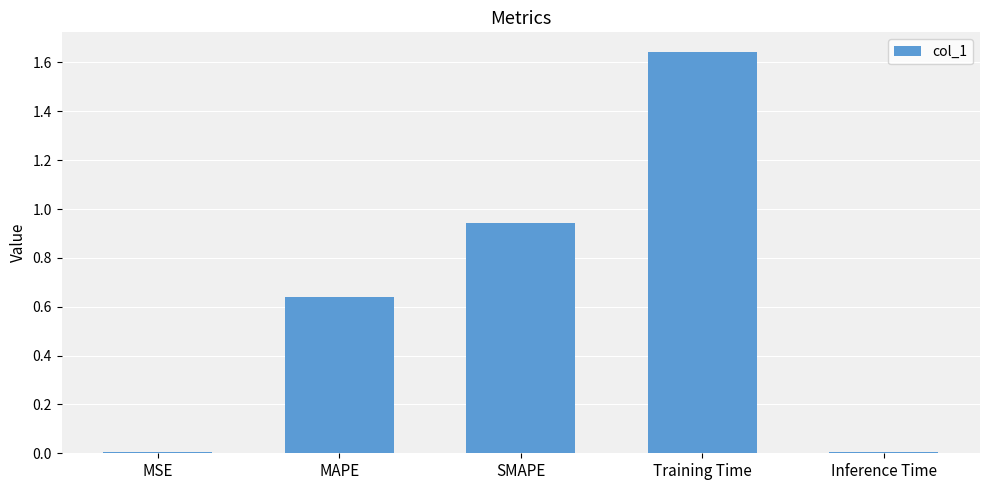

Which category has the highest value across all series?

Training Time